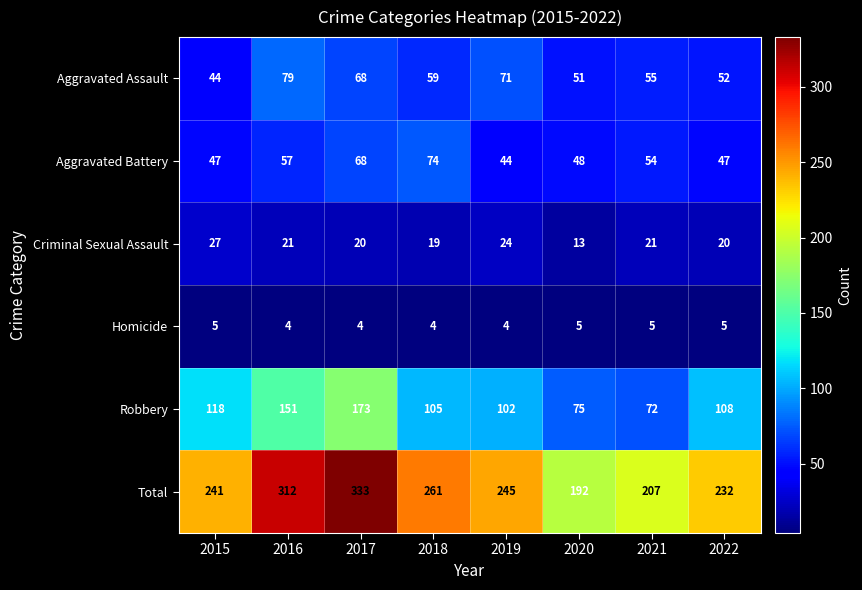

What is the difference between the highest and lowest values at 2020?

187